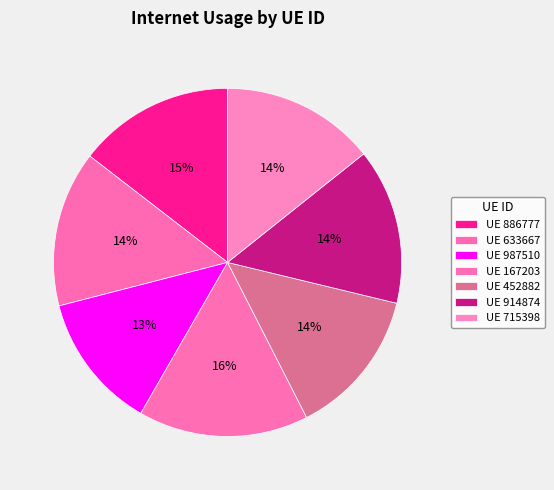

How many slices are in this pie chart?

7